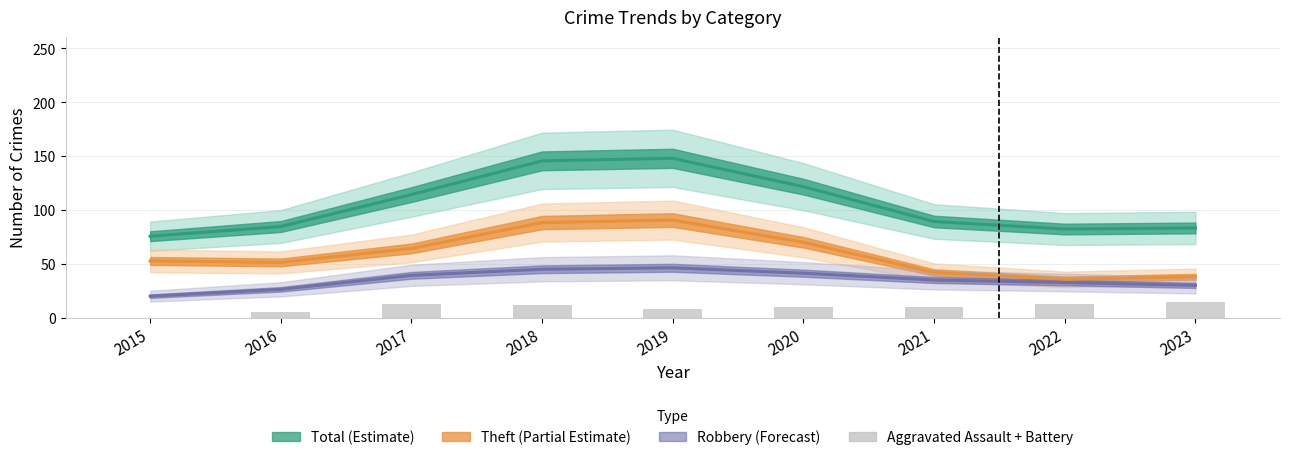

Does the chart contain stacked bars?

No